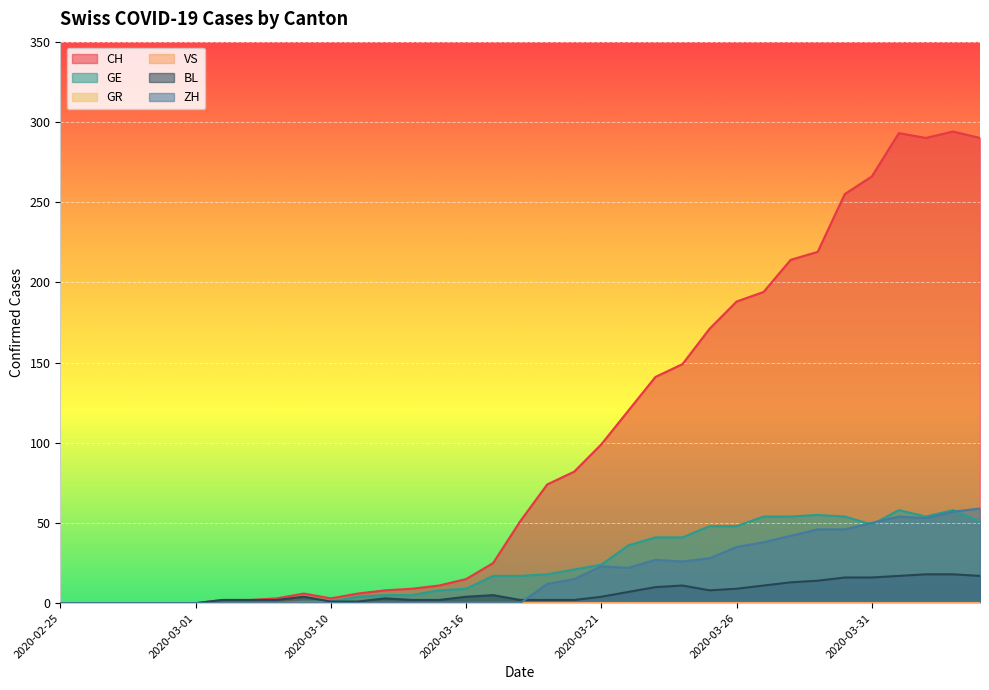

How many interior local peaks does the ZH series have?

3